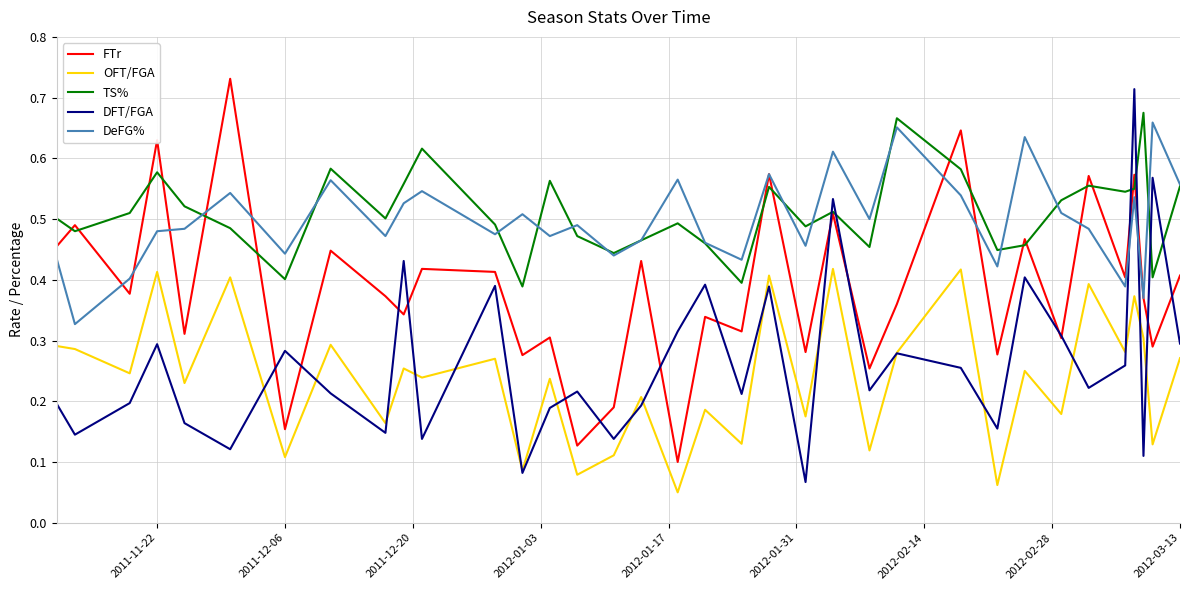

Which series has the largest total across all categories?

TS%